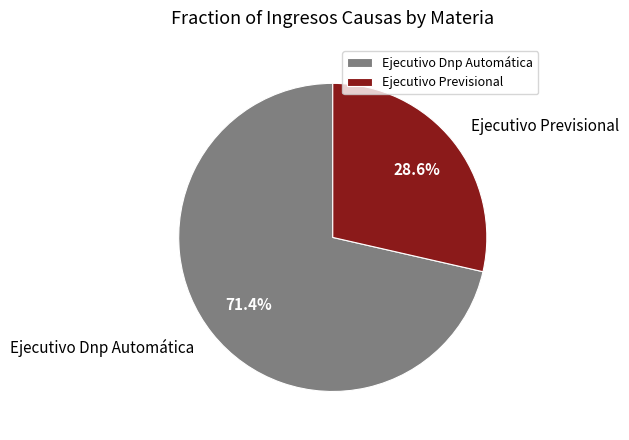

The Ejecutivo Previsional slice represents 41% of the pie. True or false?

False